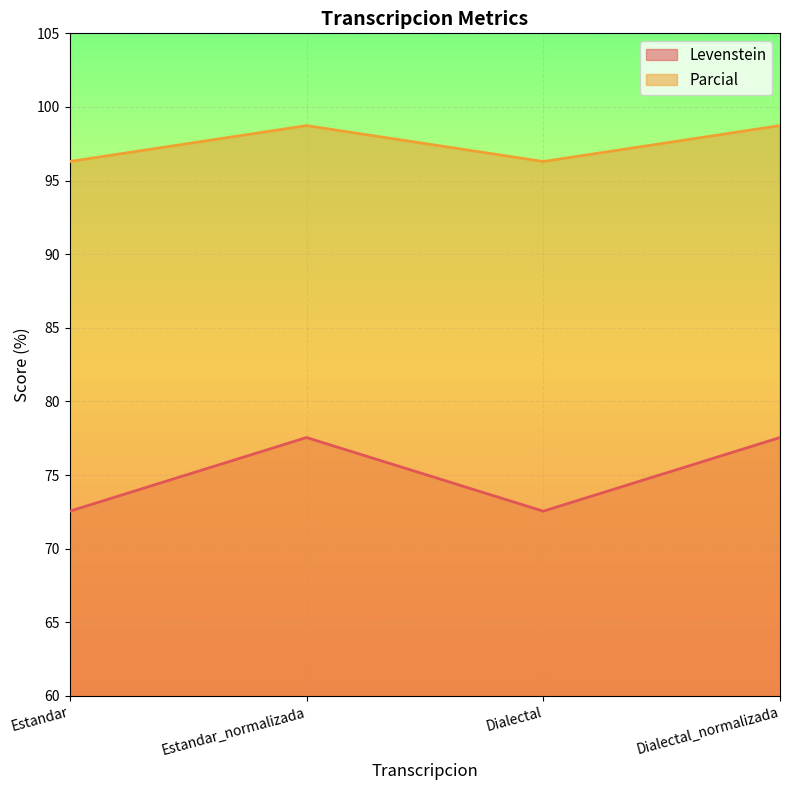

How many values in the Levenstein series are below 77?

2